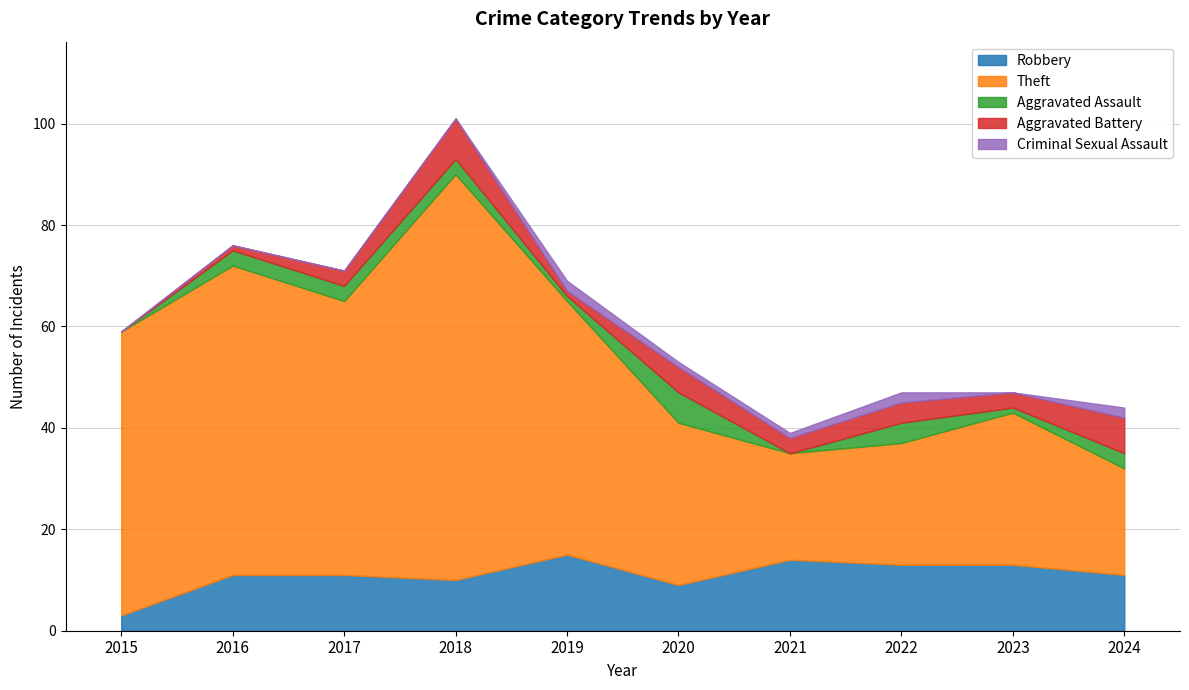

How many interior local peaks does the Aggravated Assault series have?

2